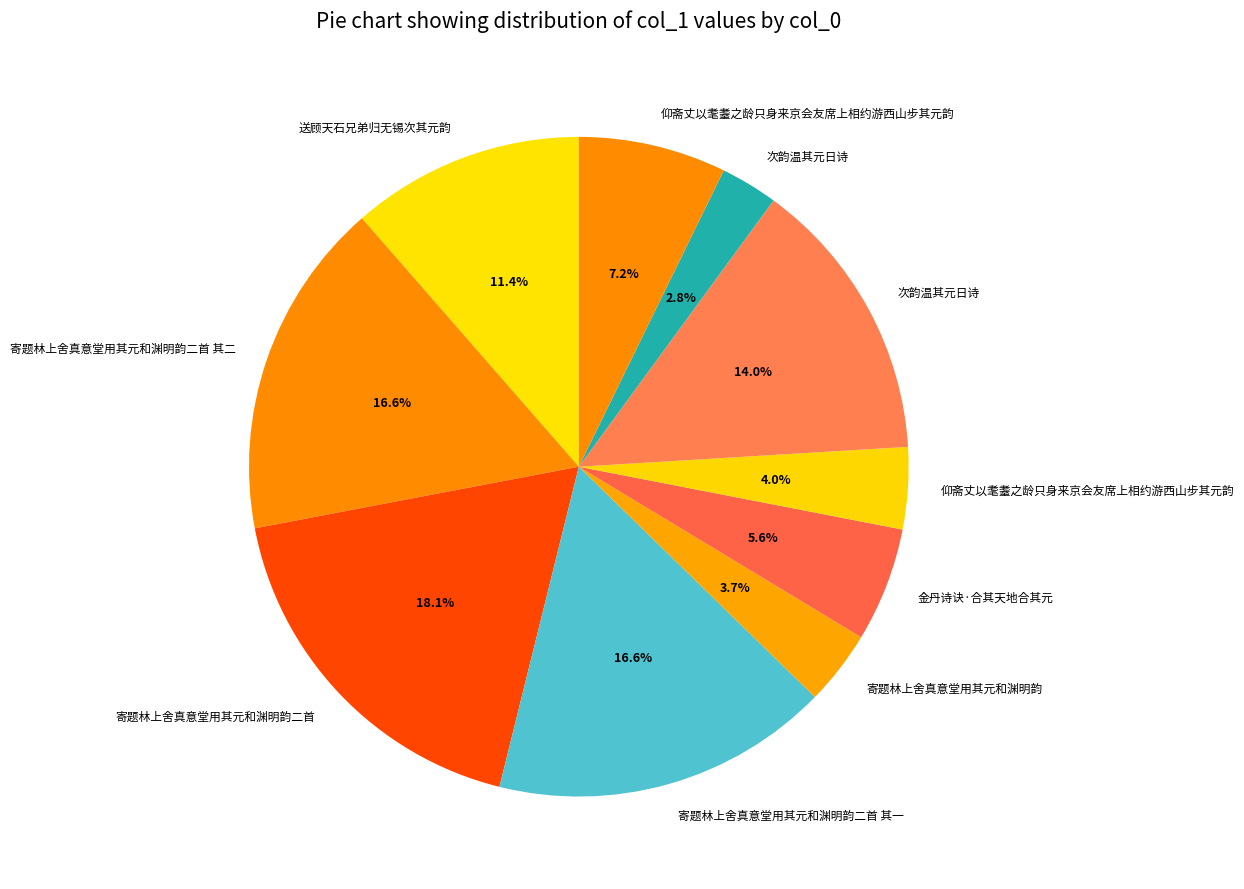

How many segments does this pie chart have?

10